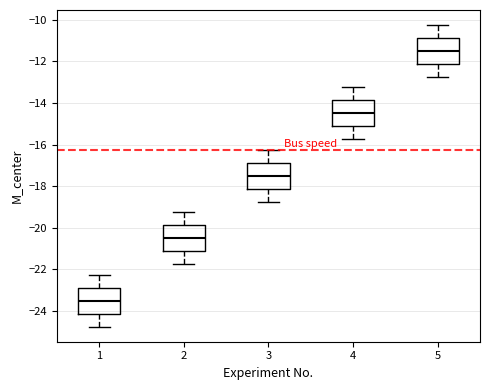

Reading left to right, transcribe this box plot: for each box, give where its median line is, the range the box spans, and where its two whiskers end, as read against the y-axis. The values are not printed on the chart, so give them approximately, as read against the axis.

1: median -23.4, box -24.2 to -22.8, whiskers -24.8 to -22.2
2: median -20.4, box -21.2 to -19.8, whiskers -21.8 to -19.2
3: median -17.4, box -18.2 to -16.8, whiskers -18.8 to -16.2
4: median -14.4, box -15.2 to -13.8, whiskers -15.8 to -13.2
5: median -11.4, box -12.2 to -10.8, whiskers -12.8 to -10.2